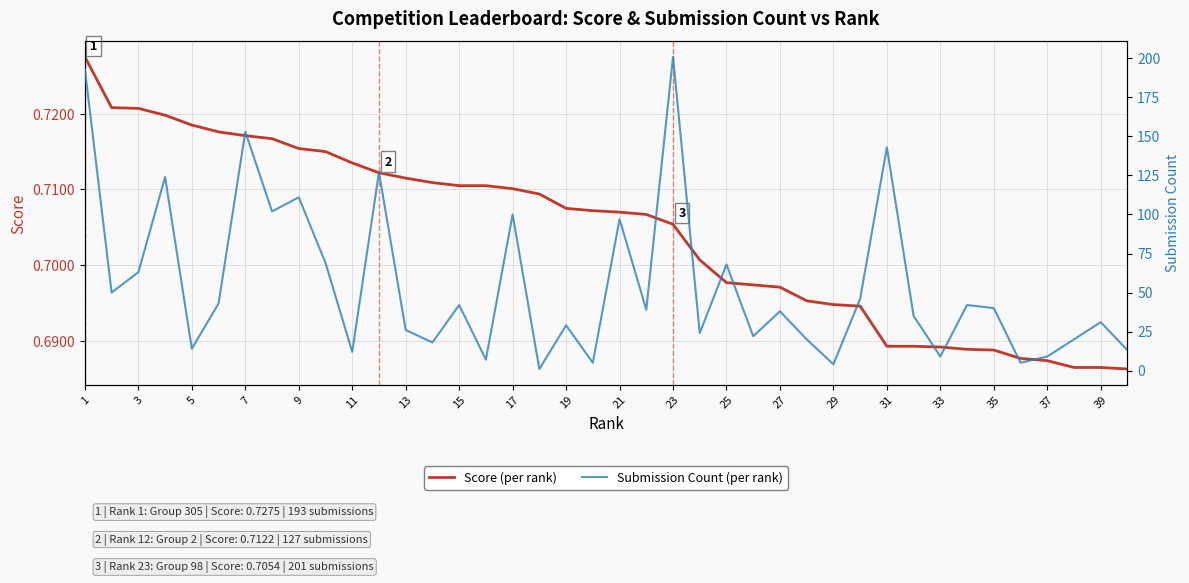

The value of Score (per rank) at 15 is 1.0. True or false?

False